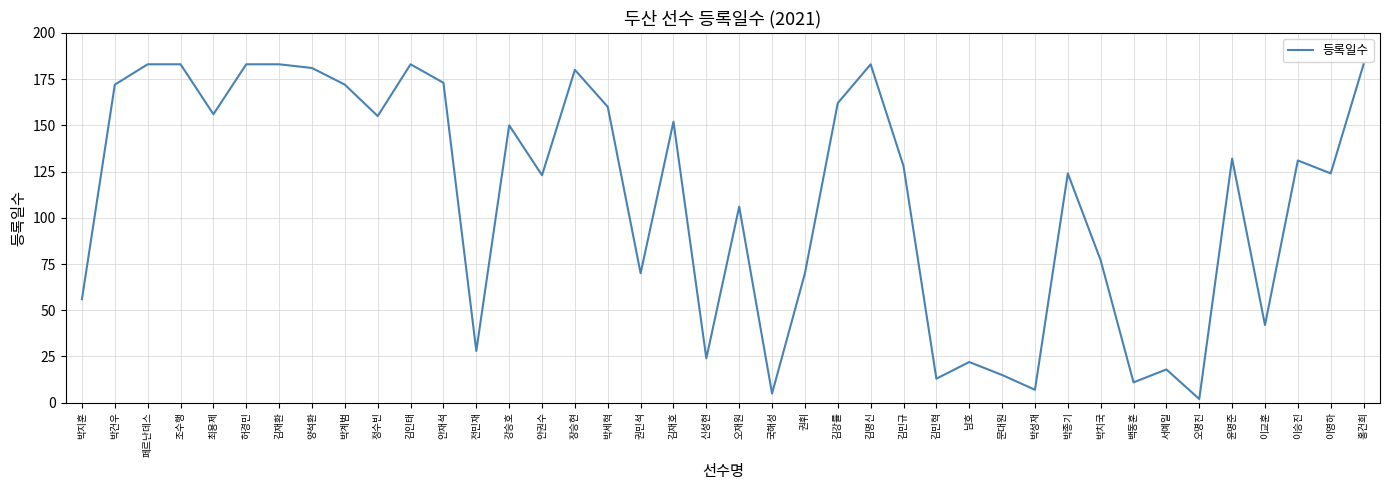

Does the chart have visible grid lines?

Yes